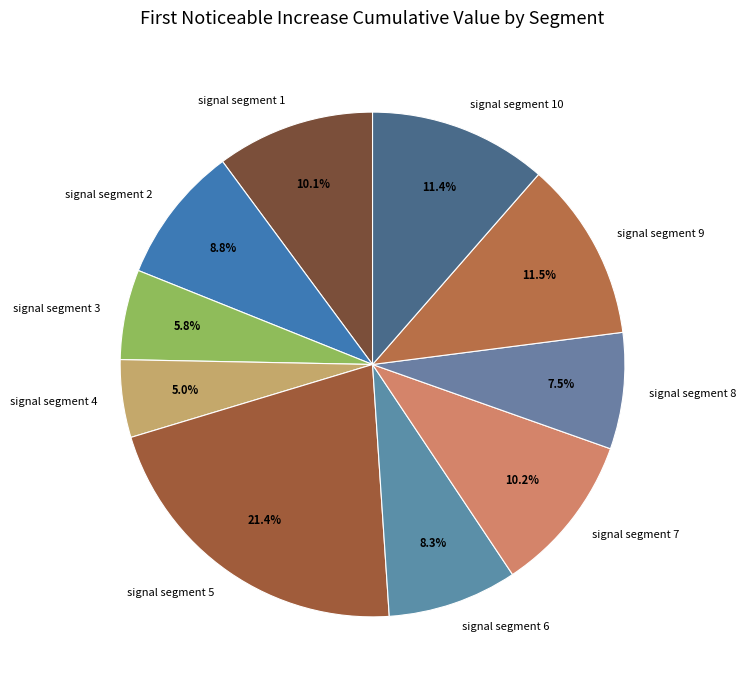

What is the largest slice in the pie chart?

signal segment 5